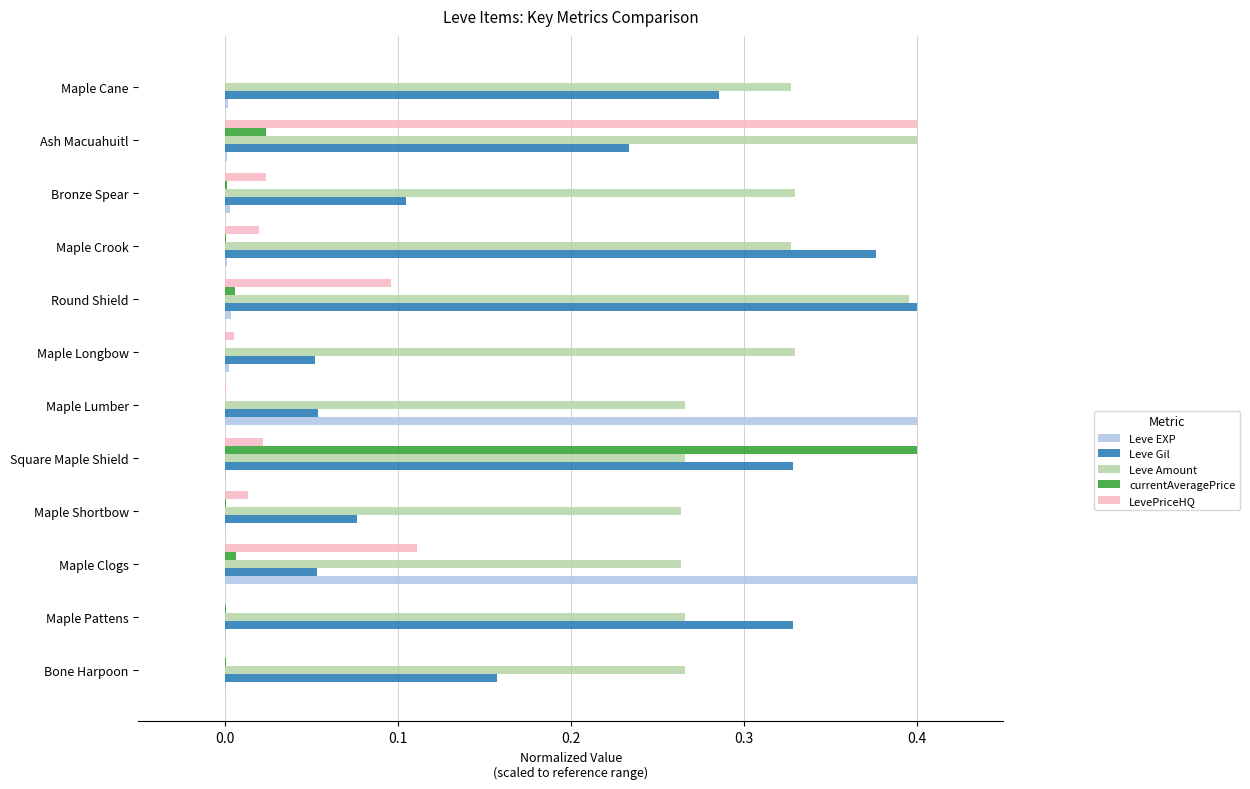

How many categories are shown in the chart?

12